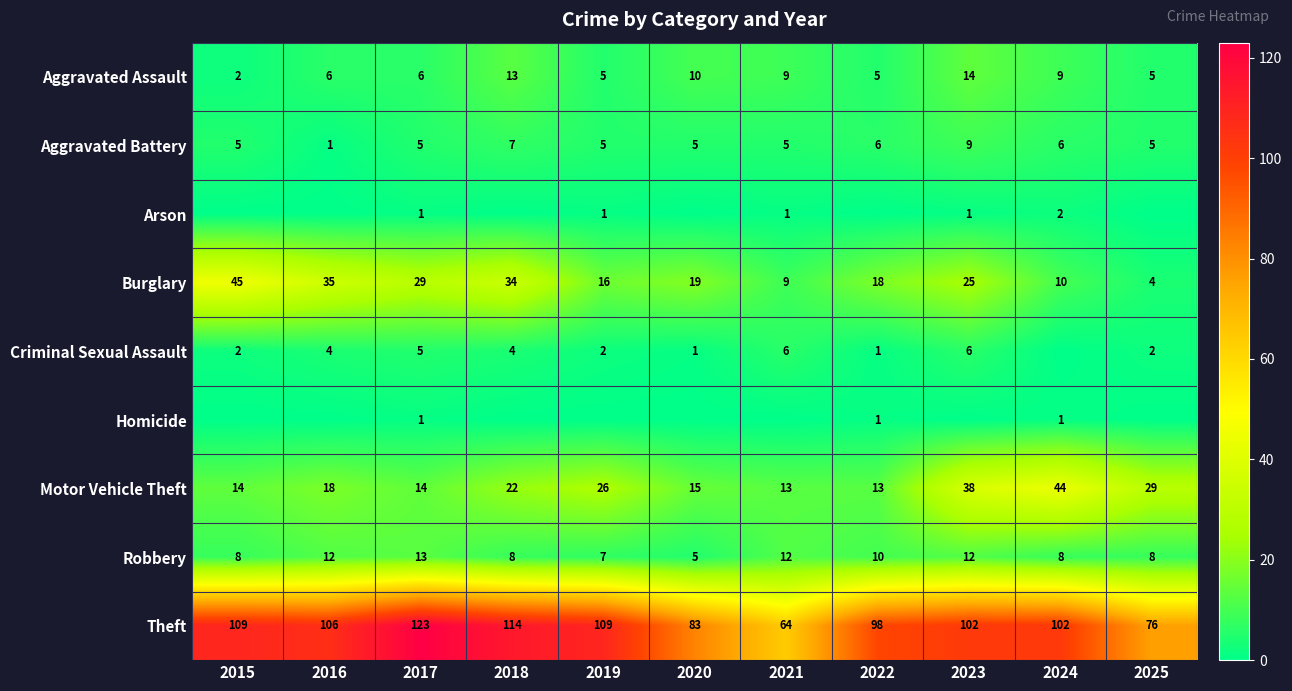

The value of Theft at 2025 is 76. True or false?

True